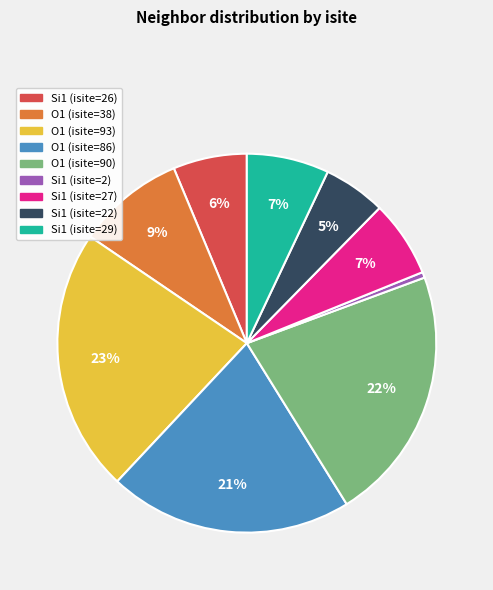

Is there a majority slice in this chart?

No